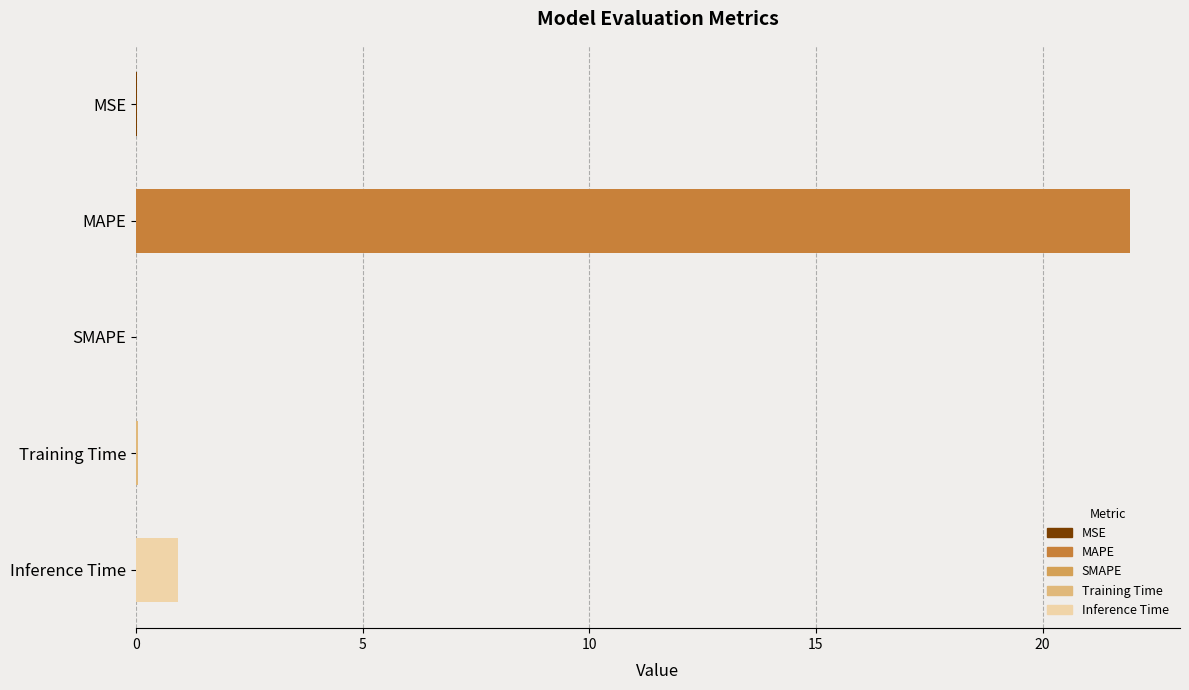

How many series are shown in this chart?

1